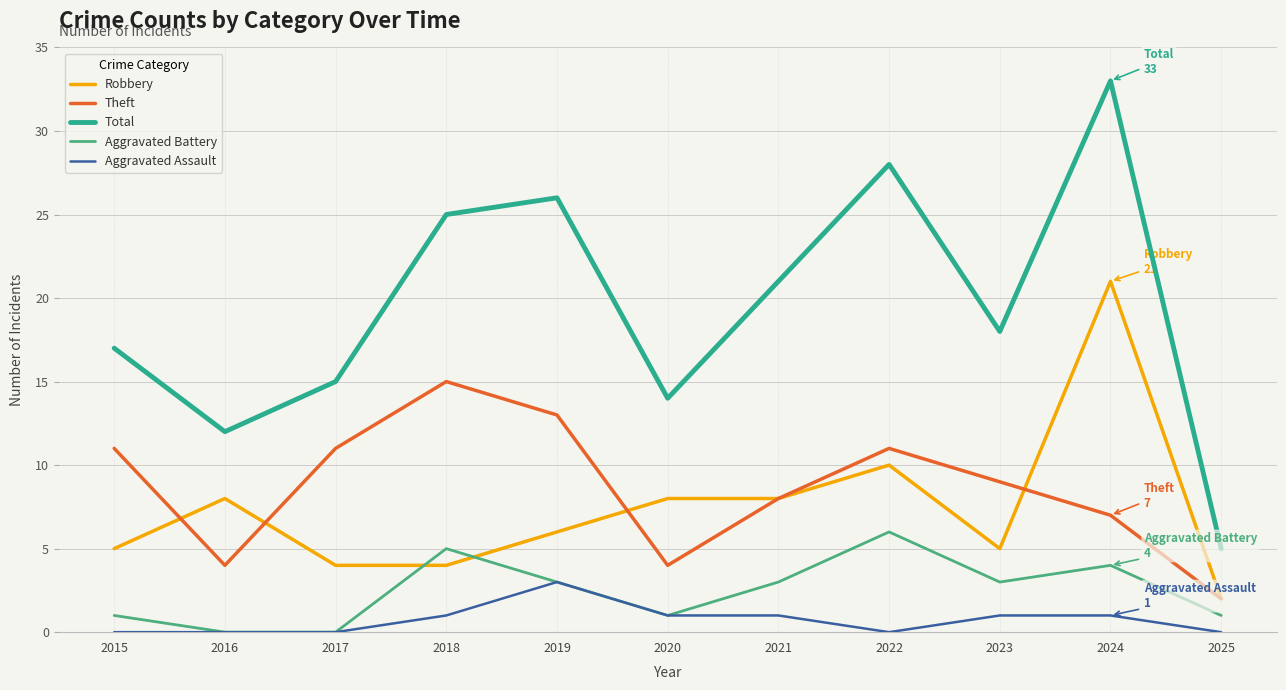

How many lines are shown in the chart?

5